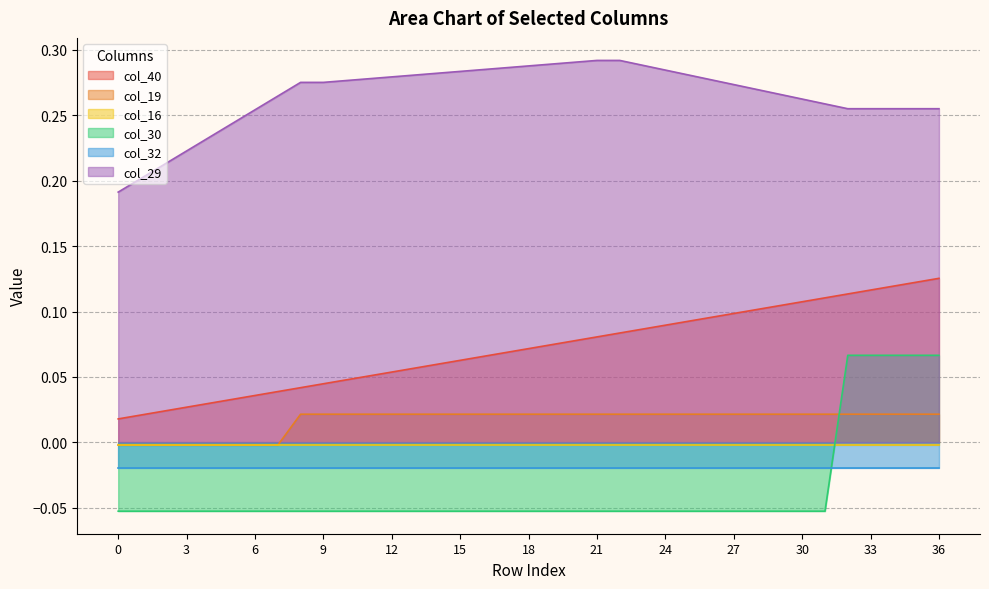

True or false: col_29 and col_40 cross at least once.

False